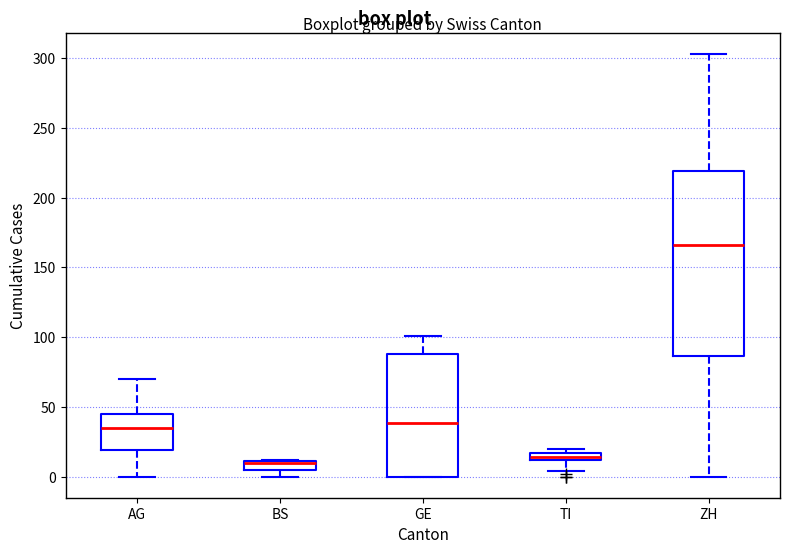

Where is the upper edge of the box for BS on the y-axis? The values are not printed on the chart, so give them approximately, as read against the axis.

10